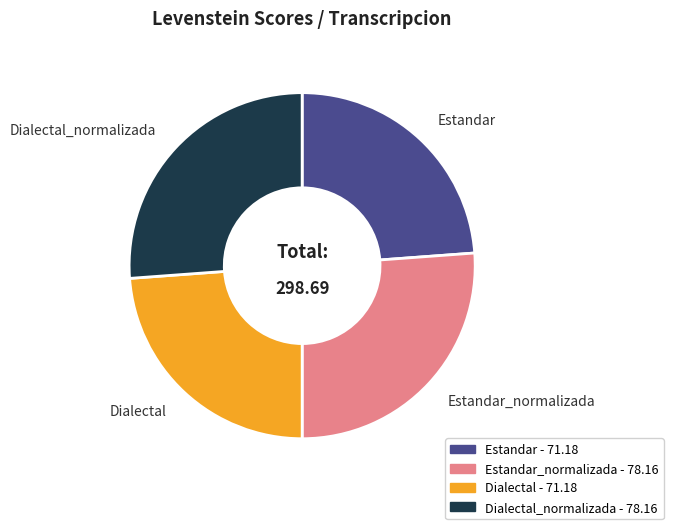

Is there any slice that represents more than half of the pie?

No